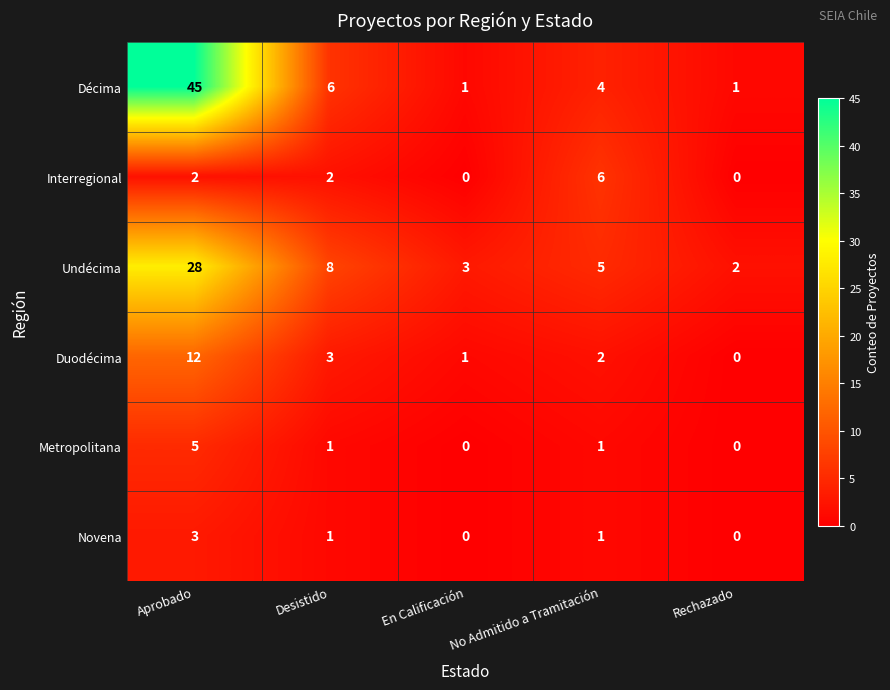

The Metropolitana series shows 3 at En Calificación. True or false?

False